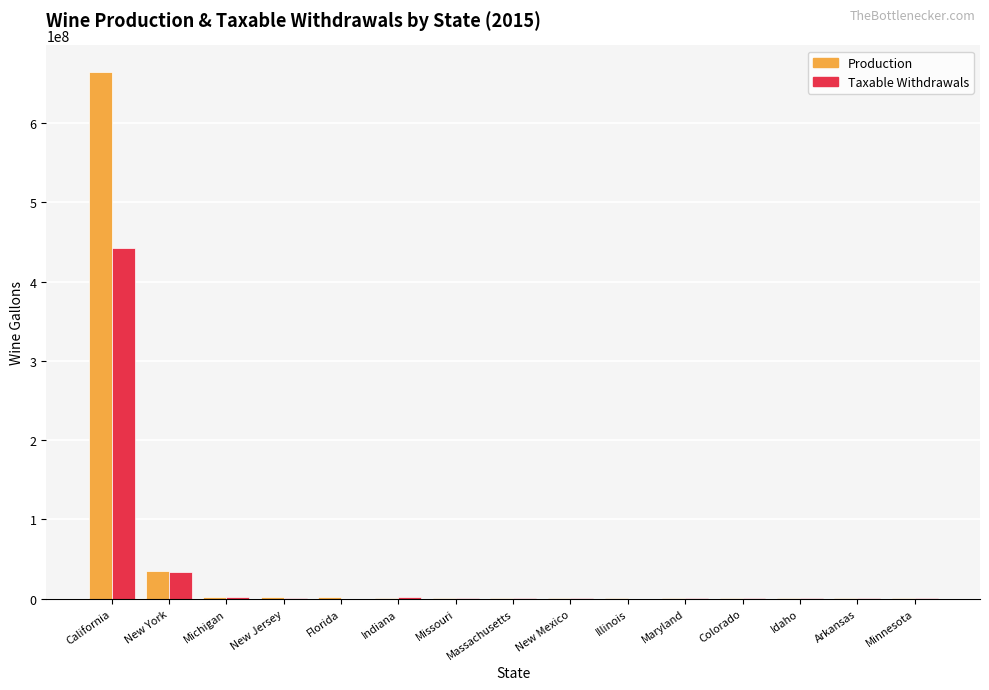

At which label does Taxable Withdrawals reach its peak?

California